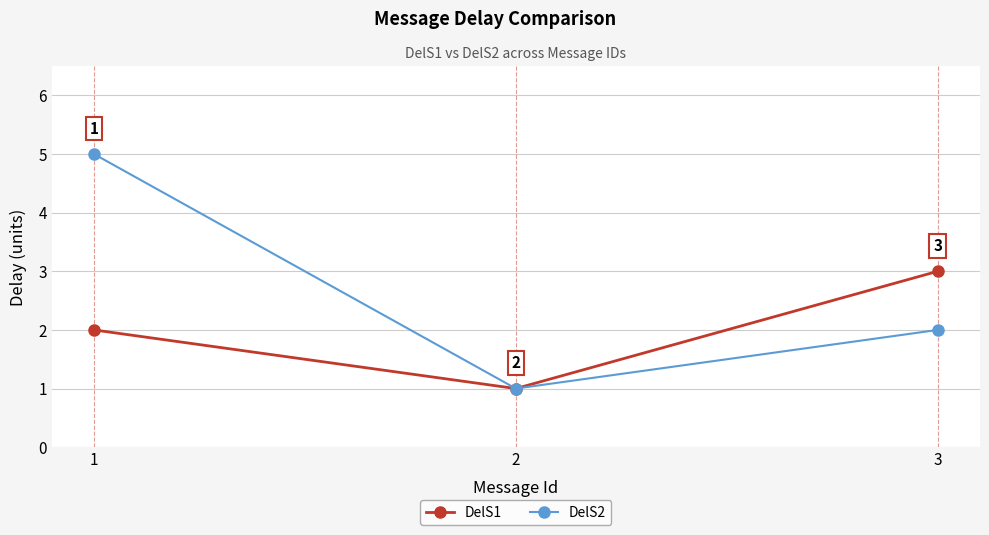

At 3, list the series in order from largest to smallest.

DelS1, DelS2